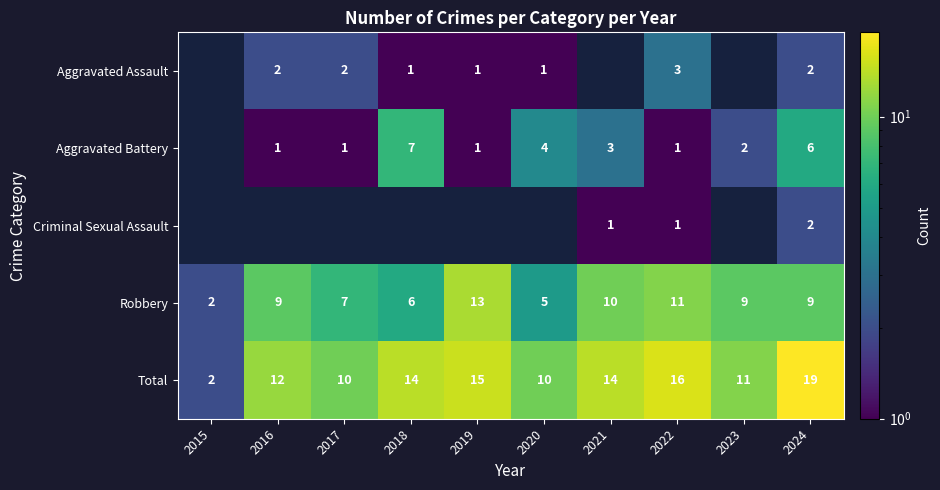

What is the spread (max minus min) of values at 2022?

15